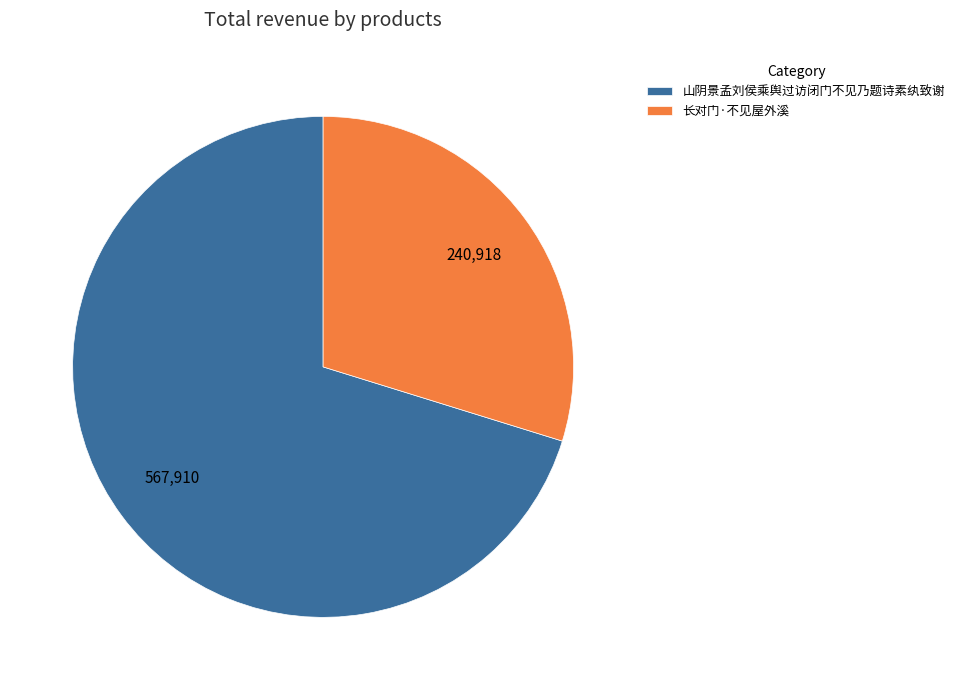

Rank the categories by value from lowest to highest.

长对门·不见屋外溪, 山阴景孟刘侯乘舆过访闭门不见乃题诗素纨致谢